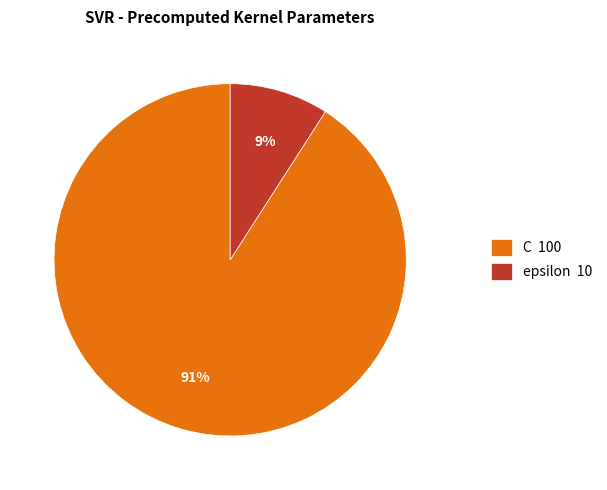

The epsilon slice represents 1% of the pie. True or false?

False